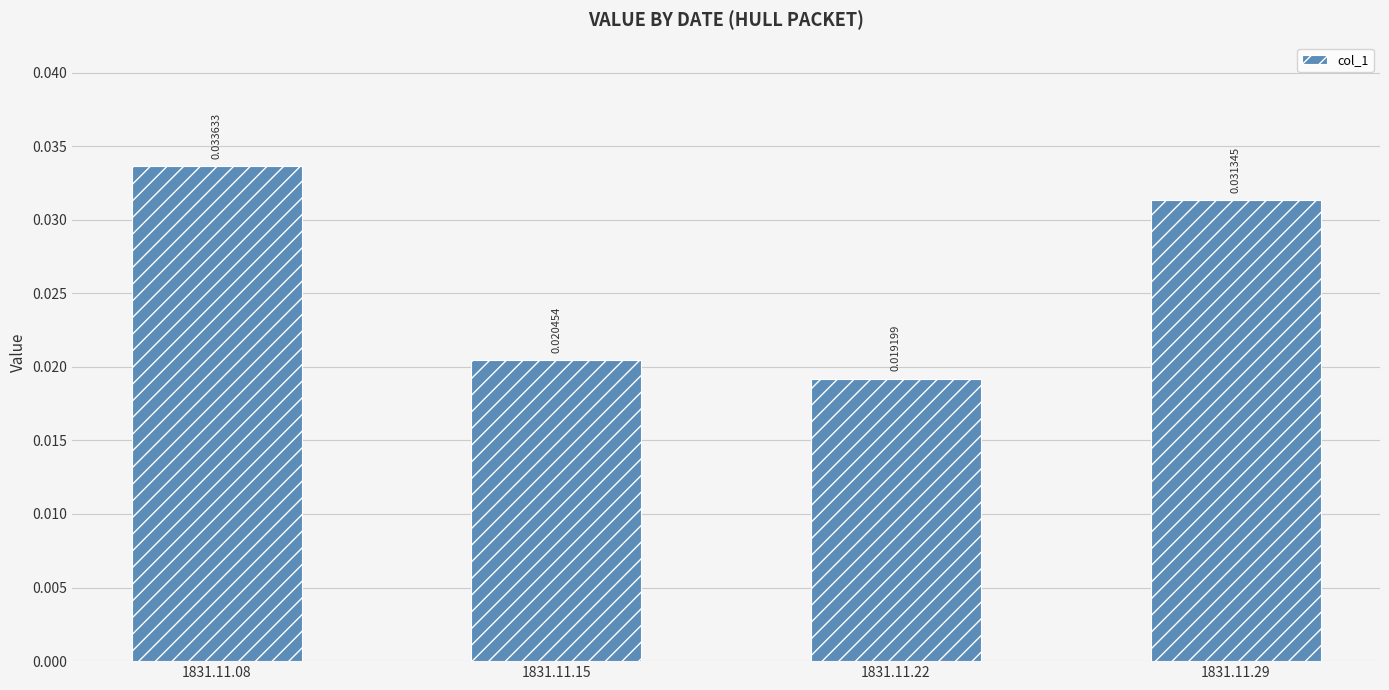

Which label corresponds to the largest value in the chart?

1831.11.08